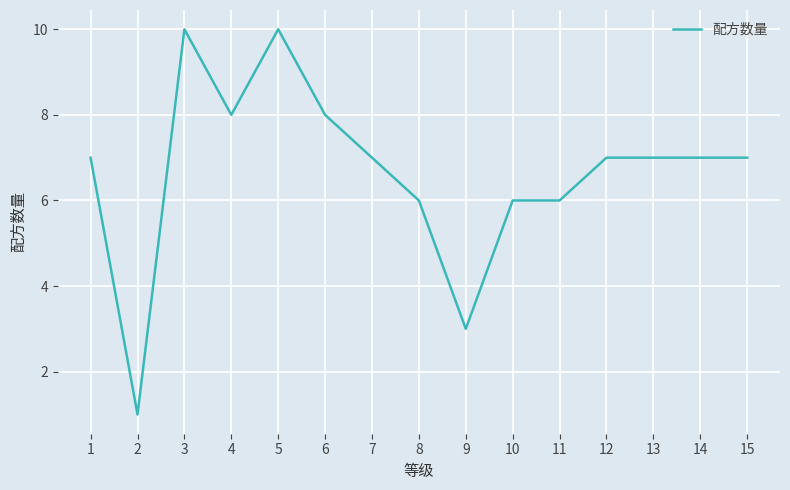

What is the approximate value at 12?

7